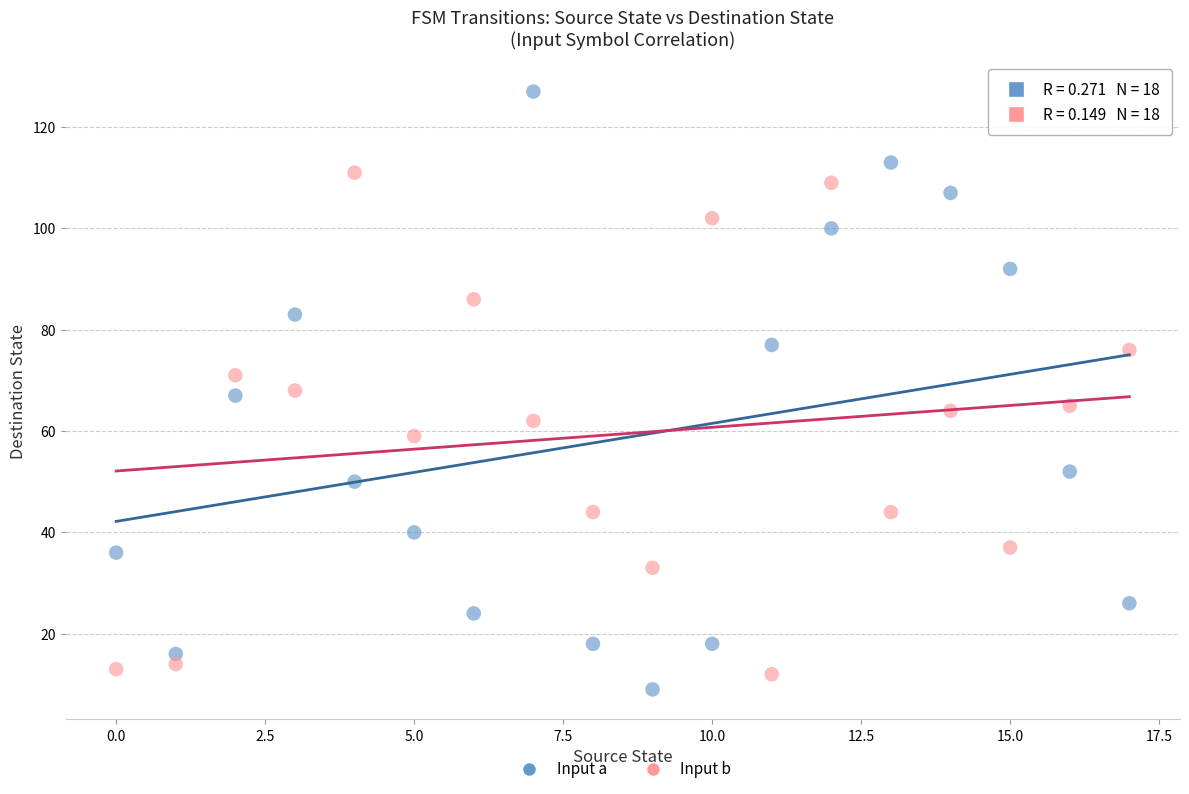

Which series contains the highest Y value?

Input a